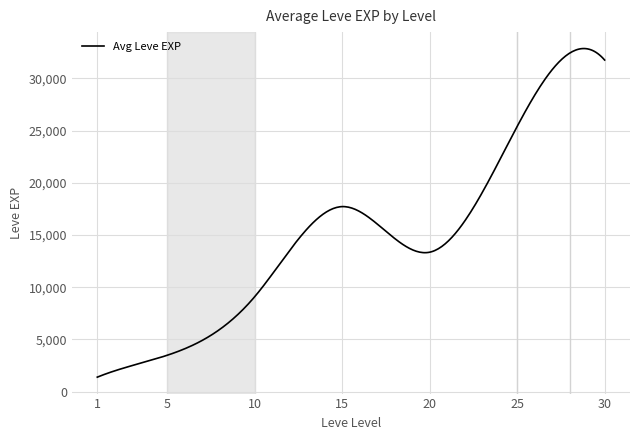

Does the chart have visible grid lines?

Yes